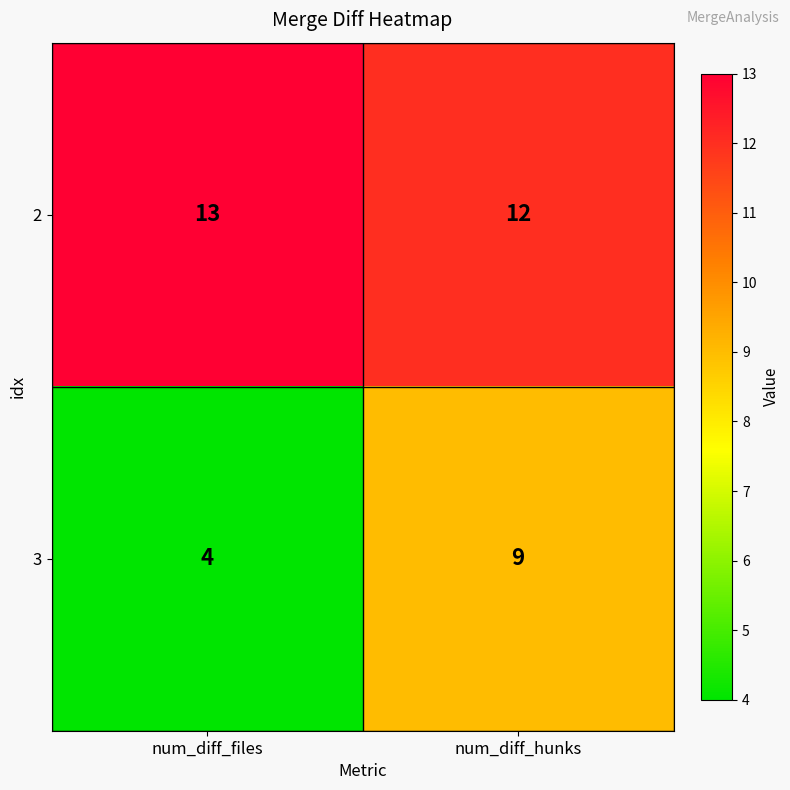

Rank the series by their average value, from lowest to highest.

3, 2